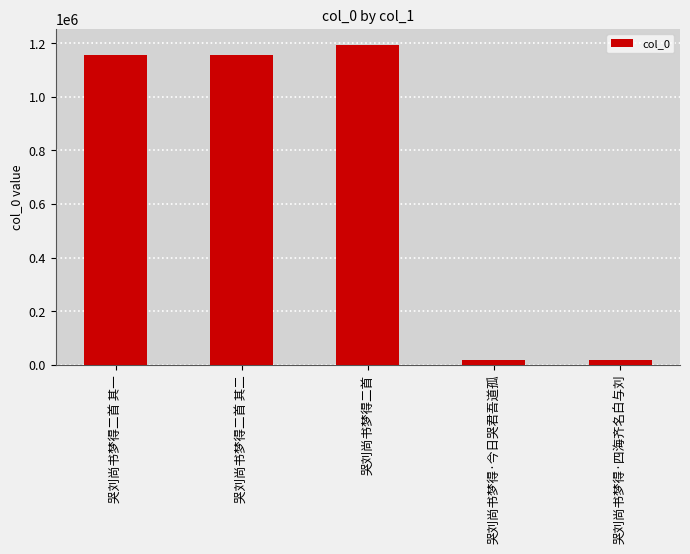

What is the sum of all values?

3546004